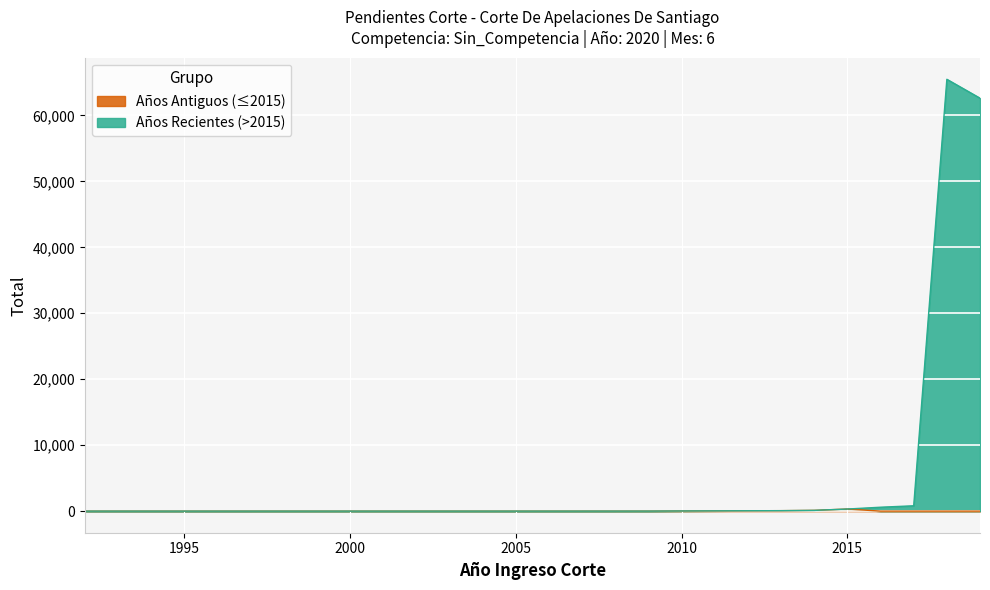

Count the number of values greater than 25.

9